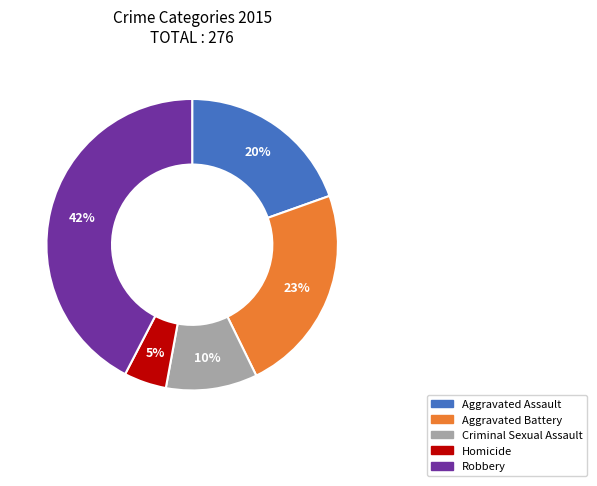

Which slice is the largest?

Robbery